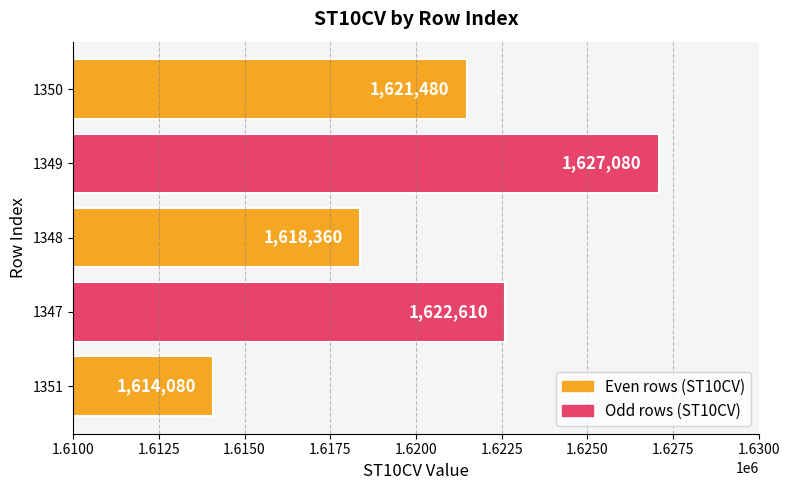

Reading top to bottom, what are all the values shown in this chart?

1350=1621480	1349=1627080	1348=1618360	1347=1622610	1351=1614080